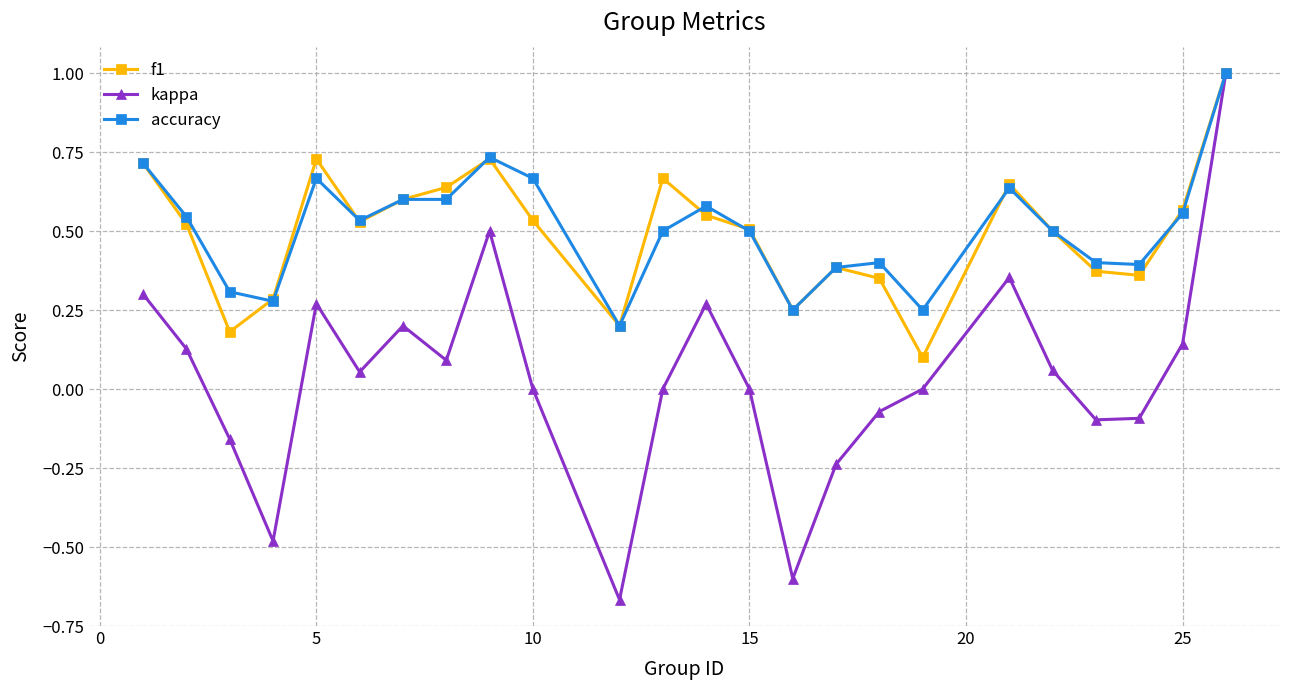

Which series has the largest range (max minus min)?

kappa